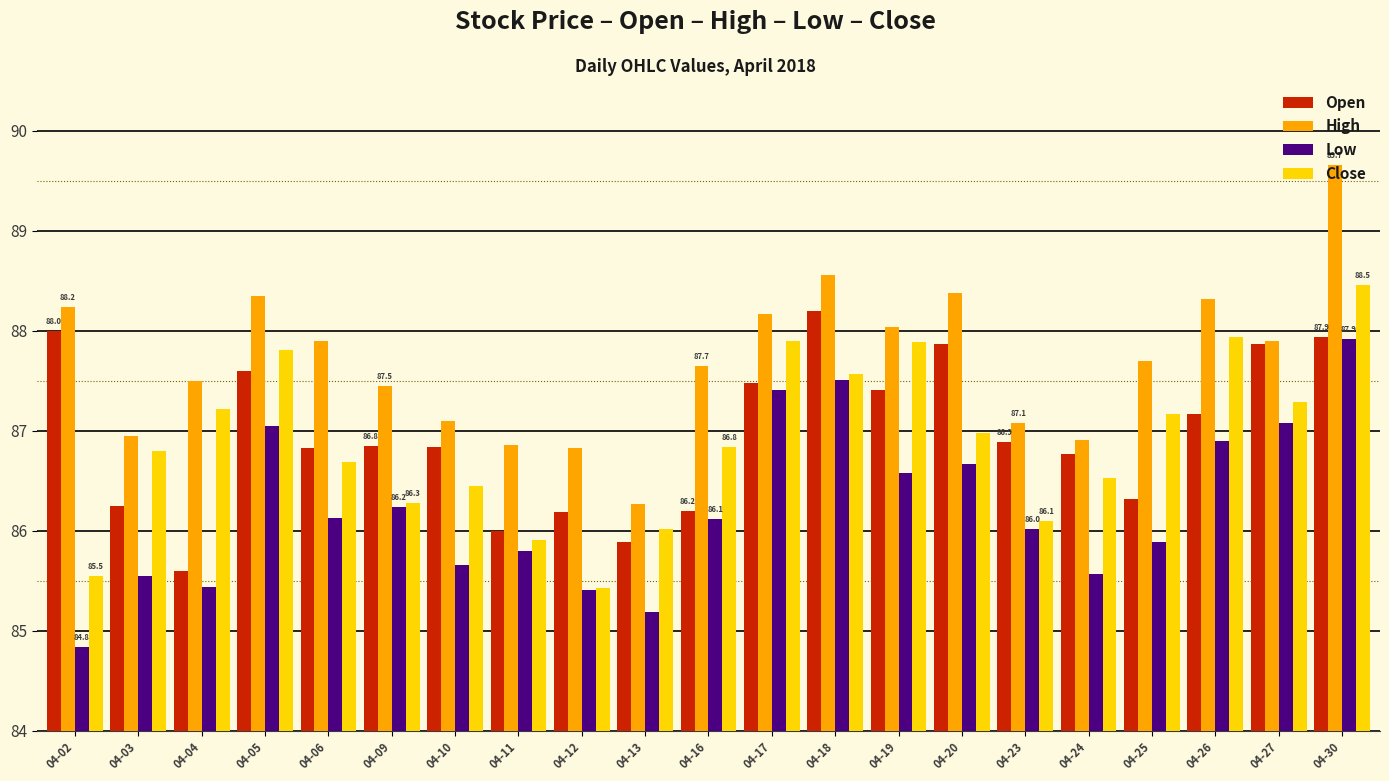

Where is Open nearest to the value 86?

04-11